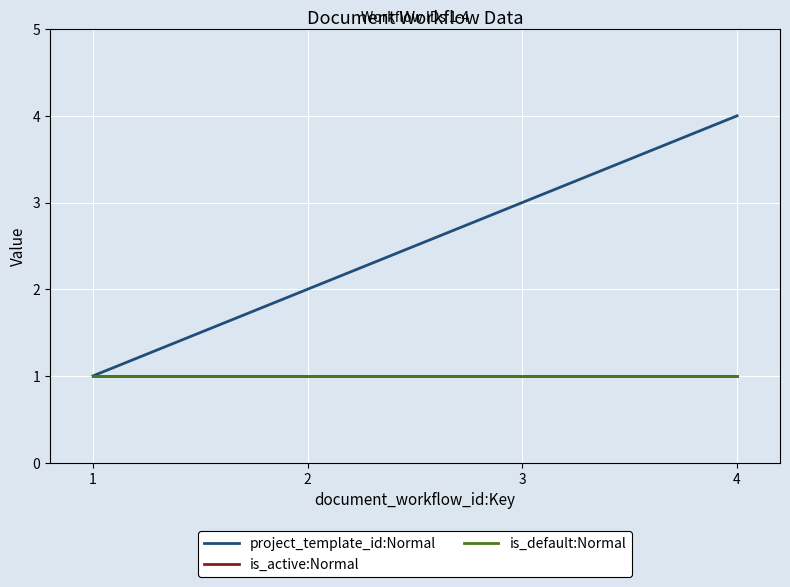

Which series changed the most between 2 and 3?

project_template_id:Normal